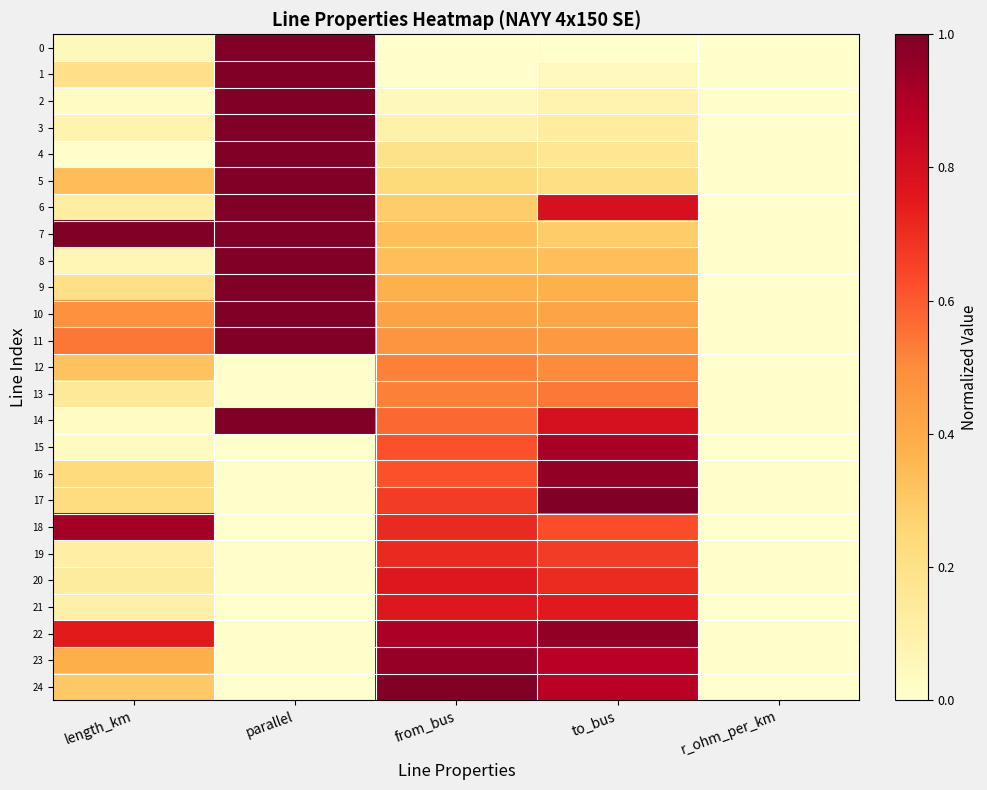

At which category is the sum across all series the highest?

to_bus